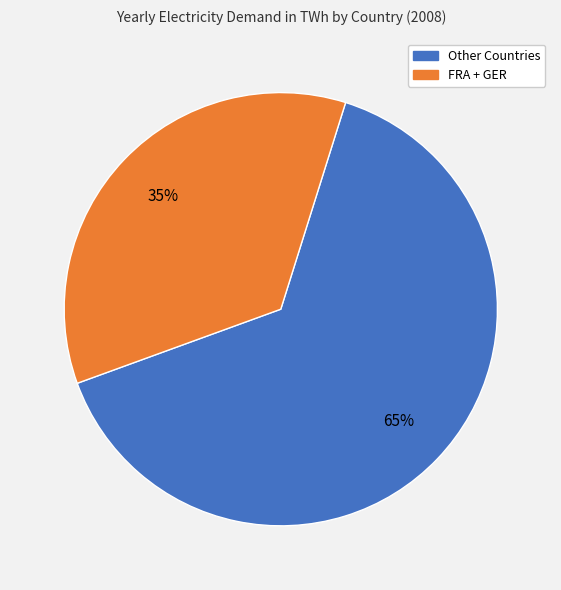

Does any single category account for the majority?

Yes